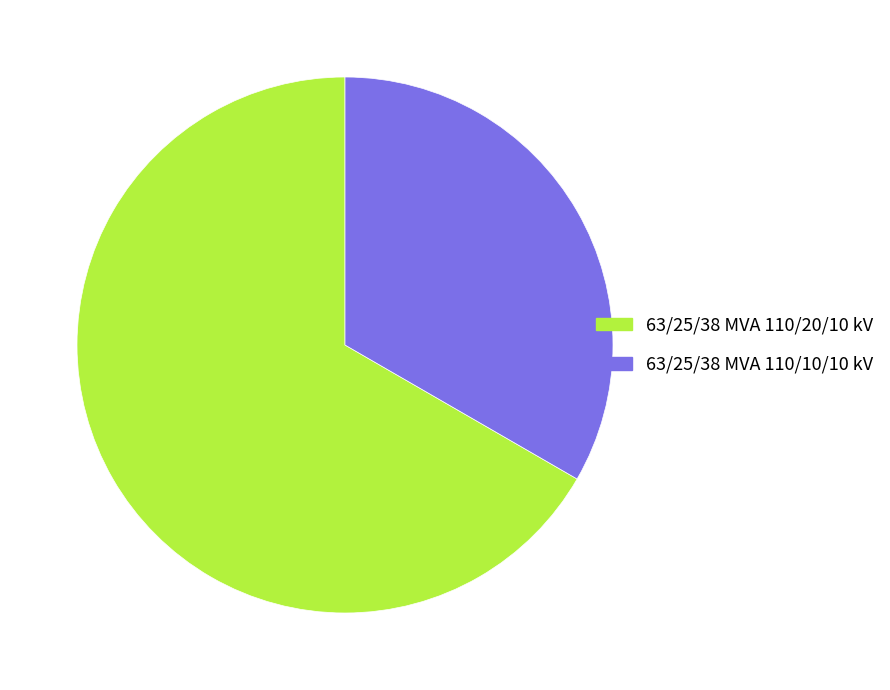

Rank the categories by value from lowest to highest.

63/25/38 MVA 110/10/10 kV, 63/25/38 MVA 110/20/10 kV